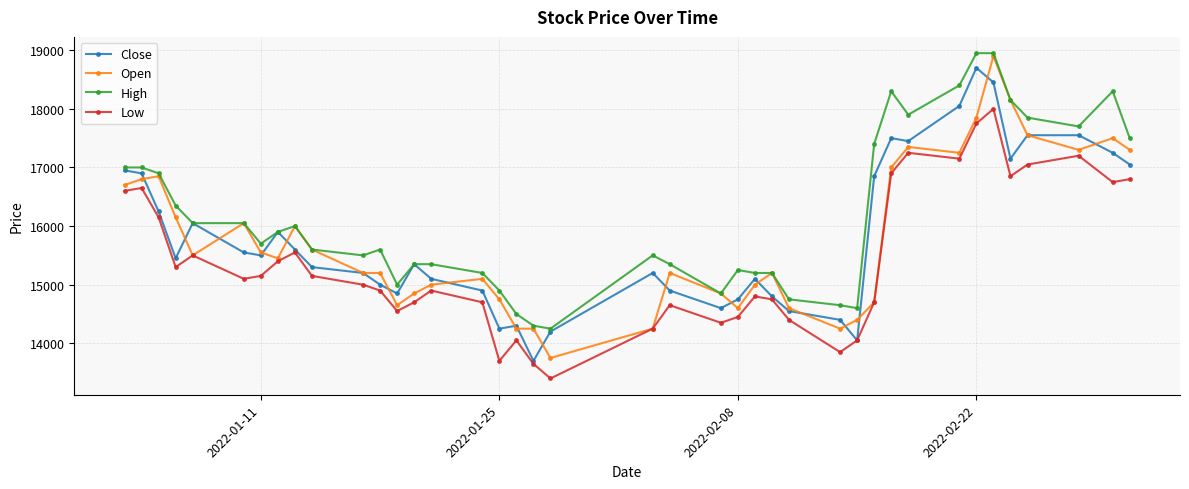

True or false: High has more than 0 interior local peaks.

True